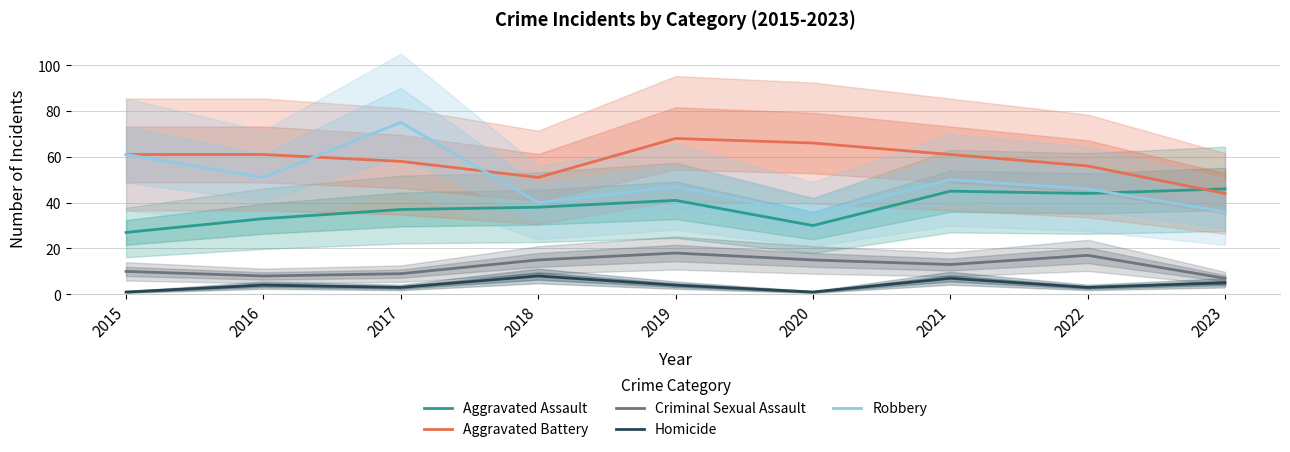

What is the lowest value of the Robbery series?

35